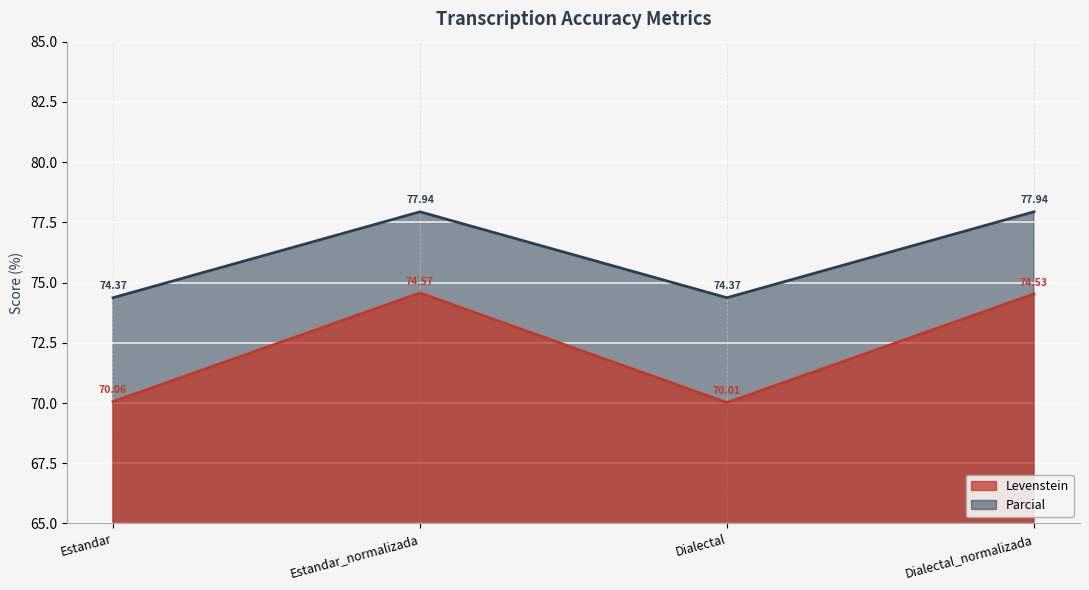

The value of Levenstein at Estandar_normalizada is 32.6. True or false?

False